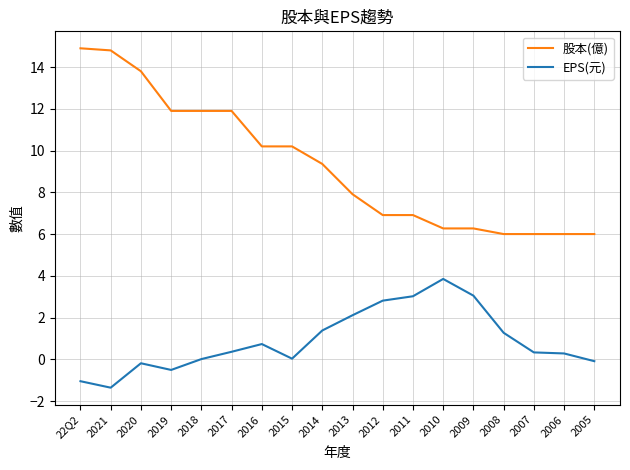

List the series in order of their overall mean, lowest first.

EPS(元), 股本(億)